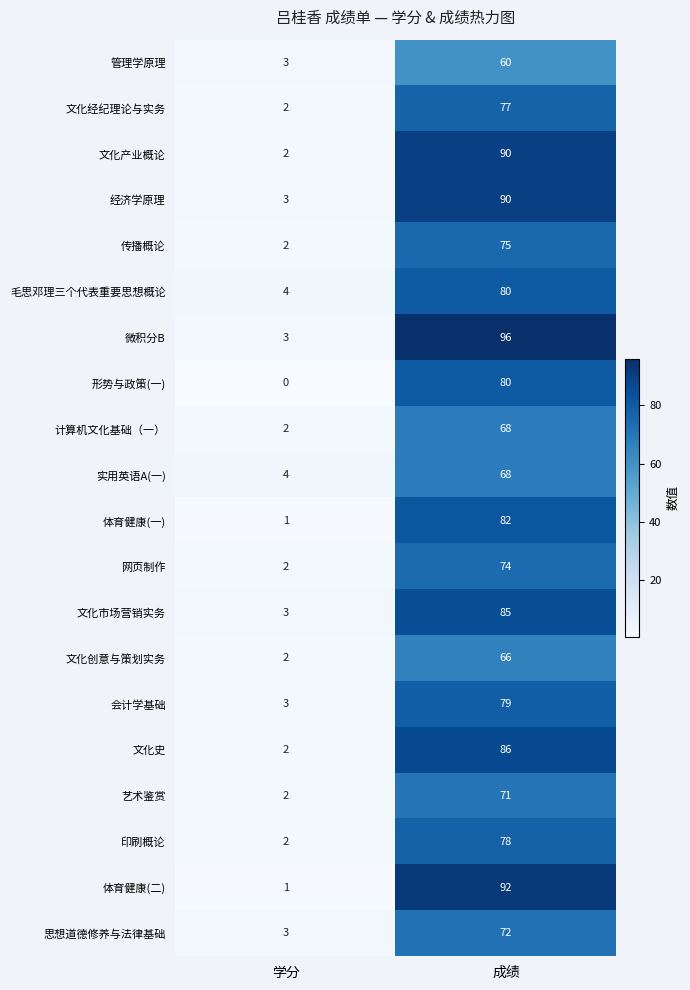

Where is 实用英语A(一) nearest to the value 36?

学分